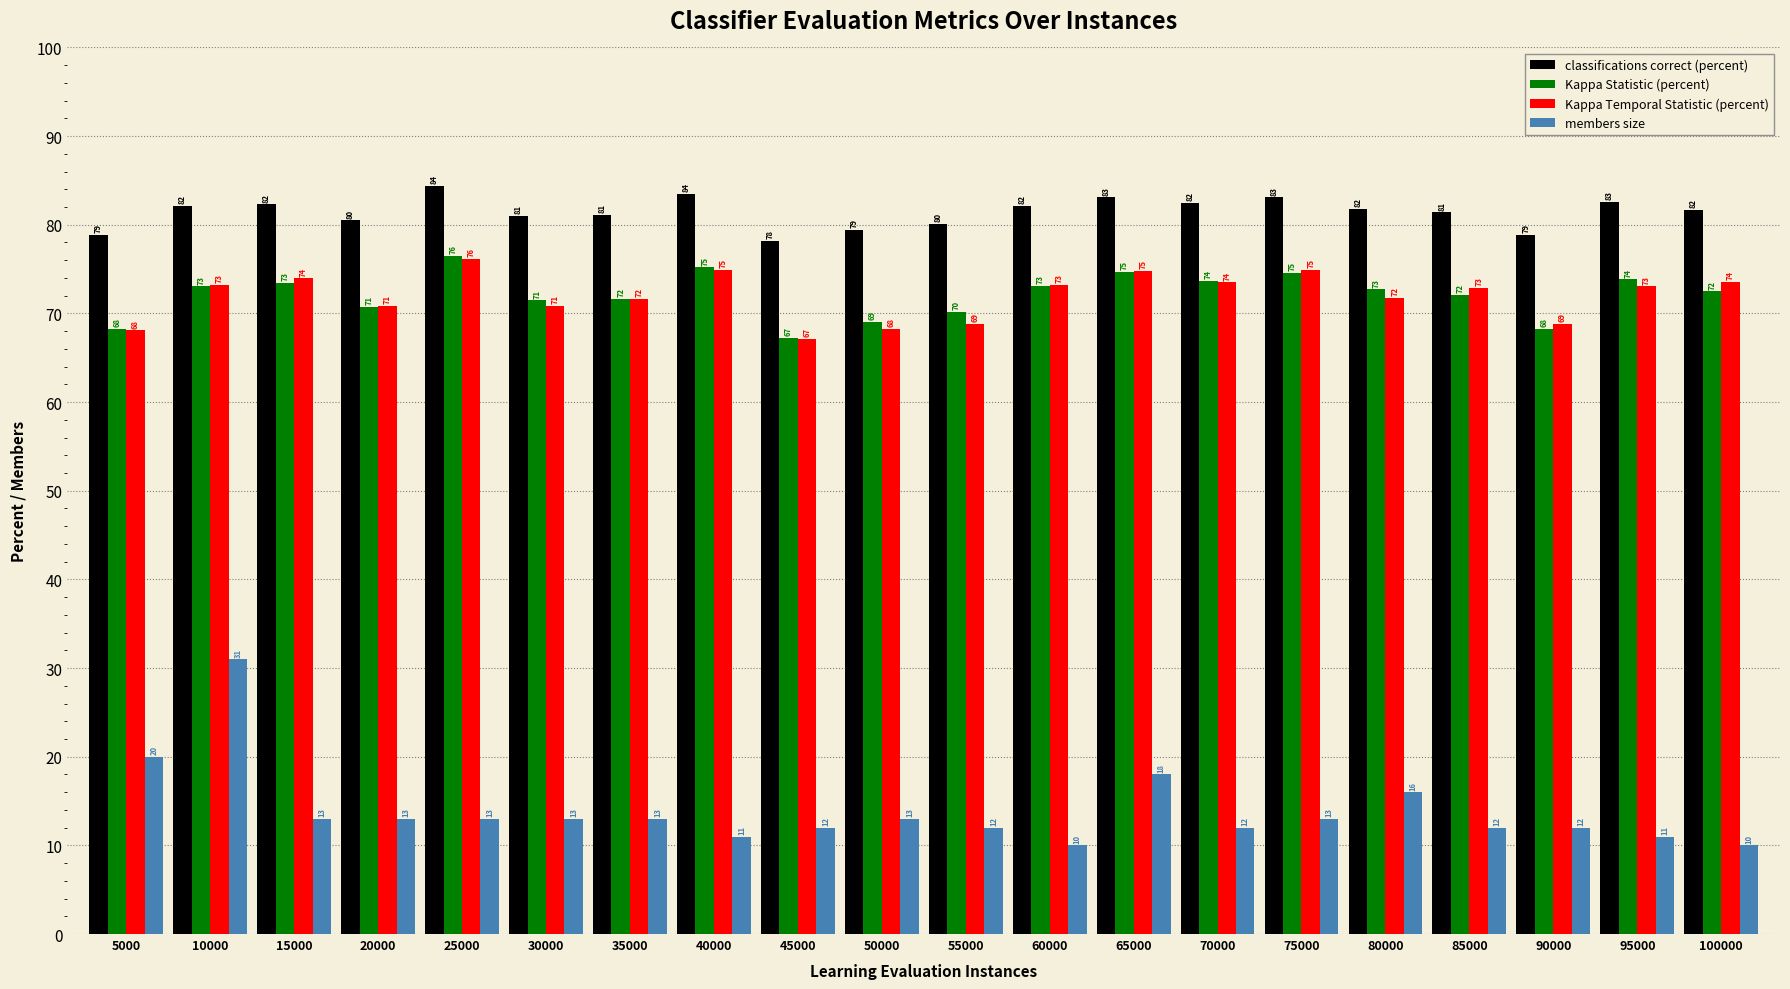

Which label corresponds to the largest value in the chart?

25000